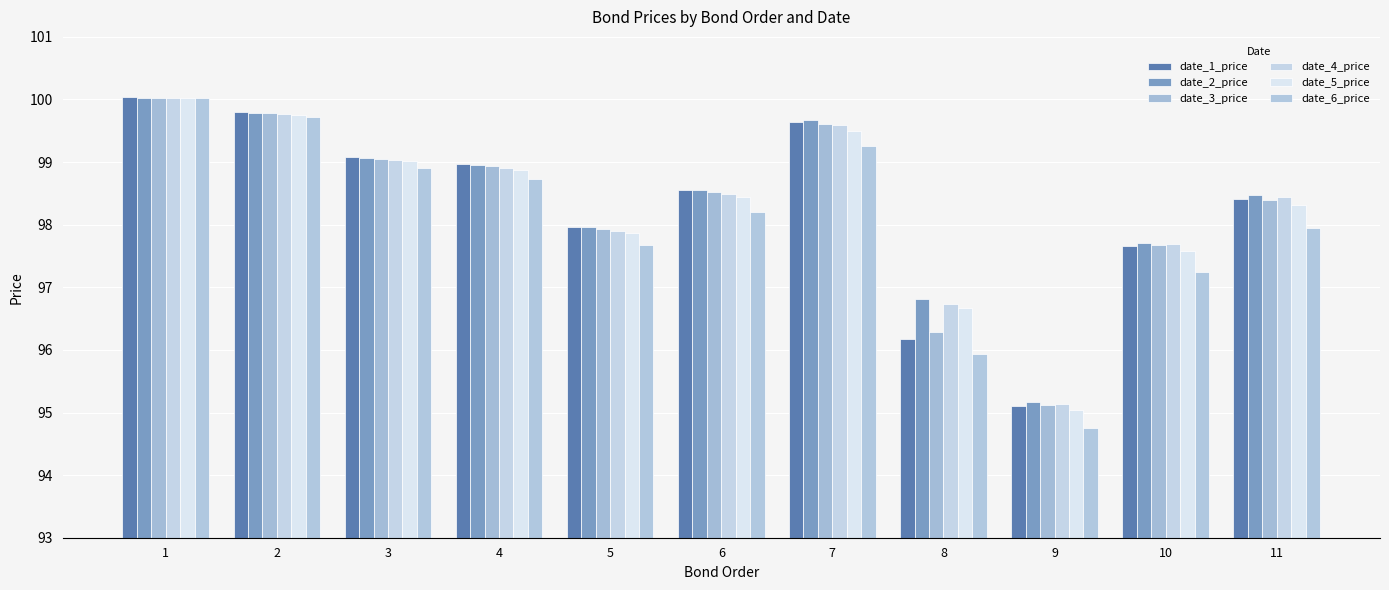

Does the chart contain any negative values?

No